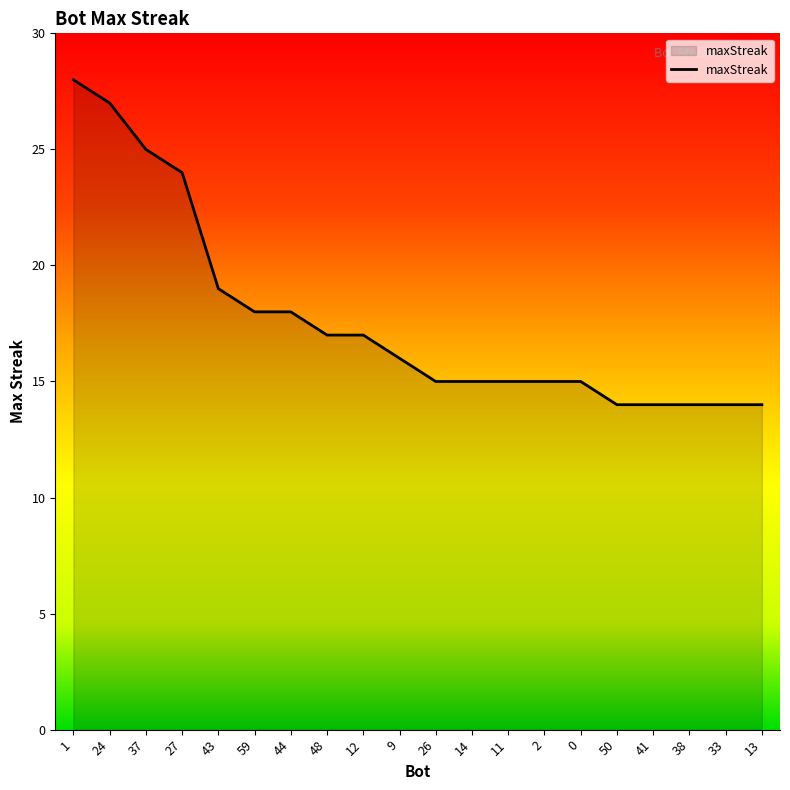

Where does the data first go above 16?

1